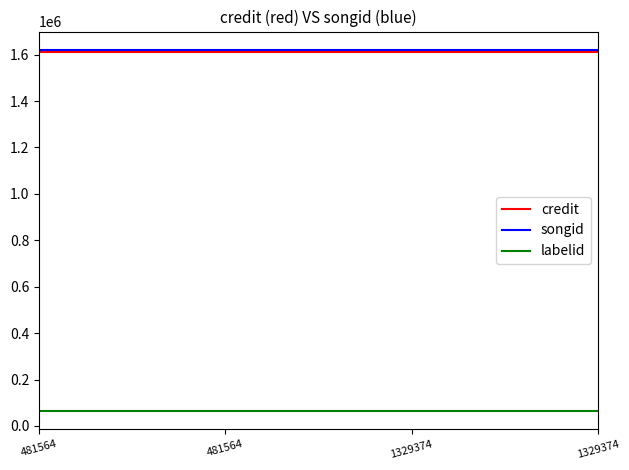

True or false: labelid has more than 2 interior local peaks.

False